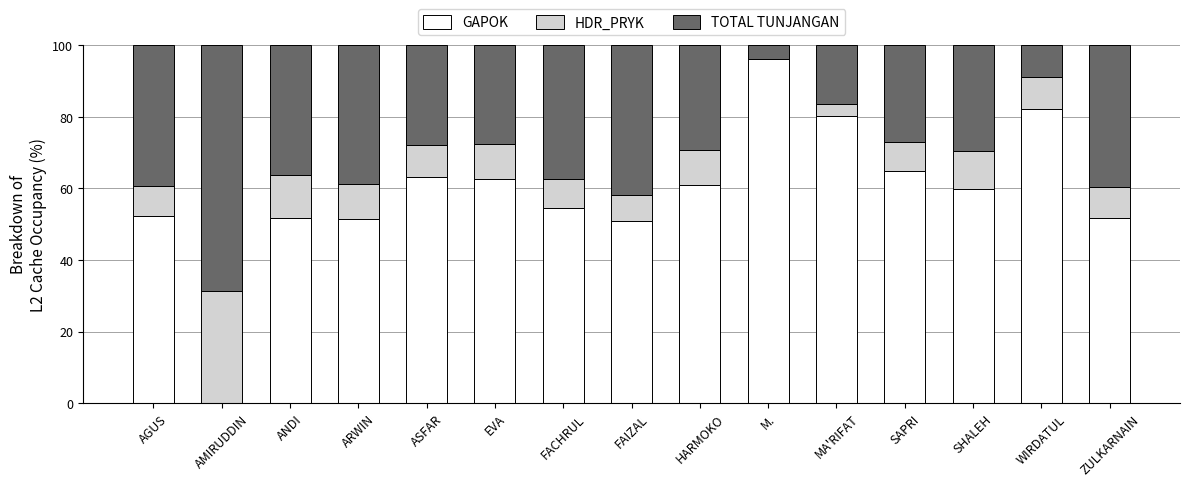

At which label does GAPOK reach its peak?

M.